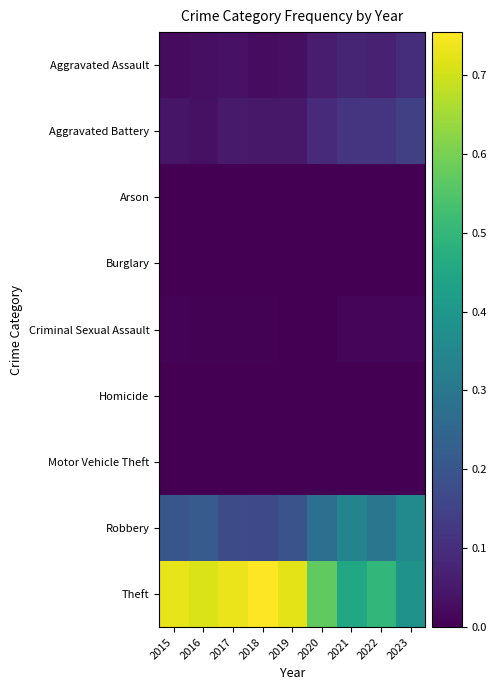

Which series has the largest range (max minus min)?

Theft